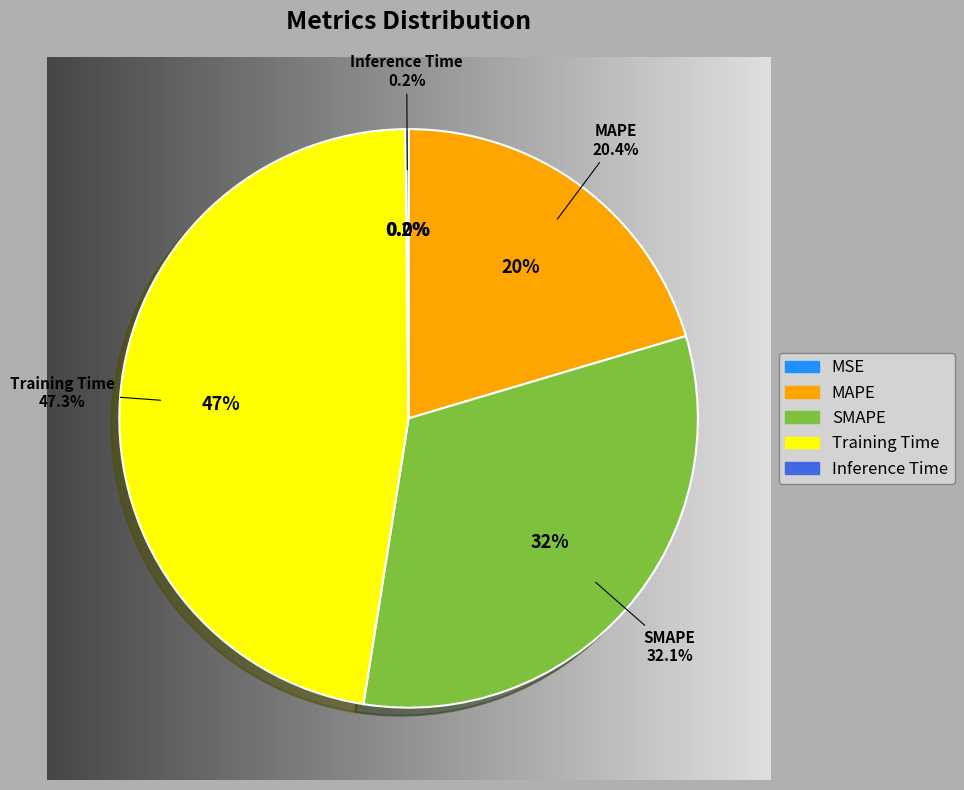

Do Training Time and MAPE together represent more than half of the pie?

Yes